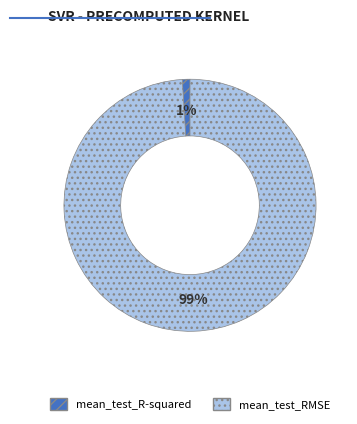

Which category has the smallest portion of the pie?

mean_test_R-squared